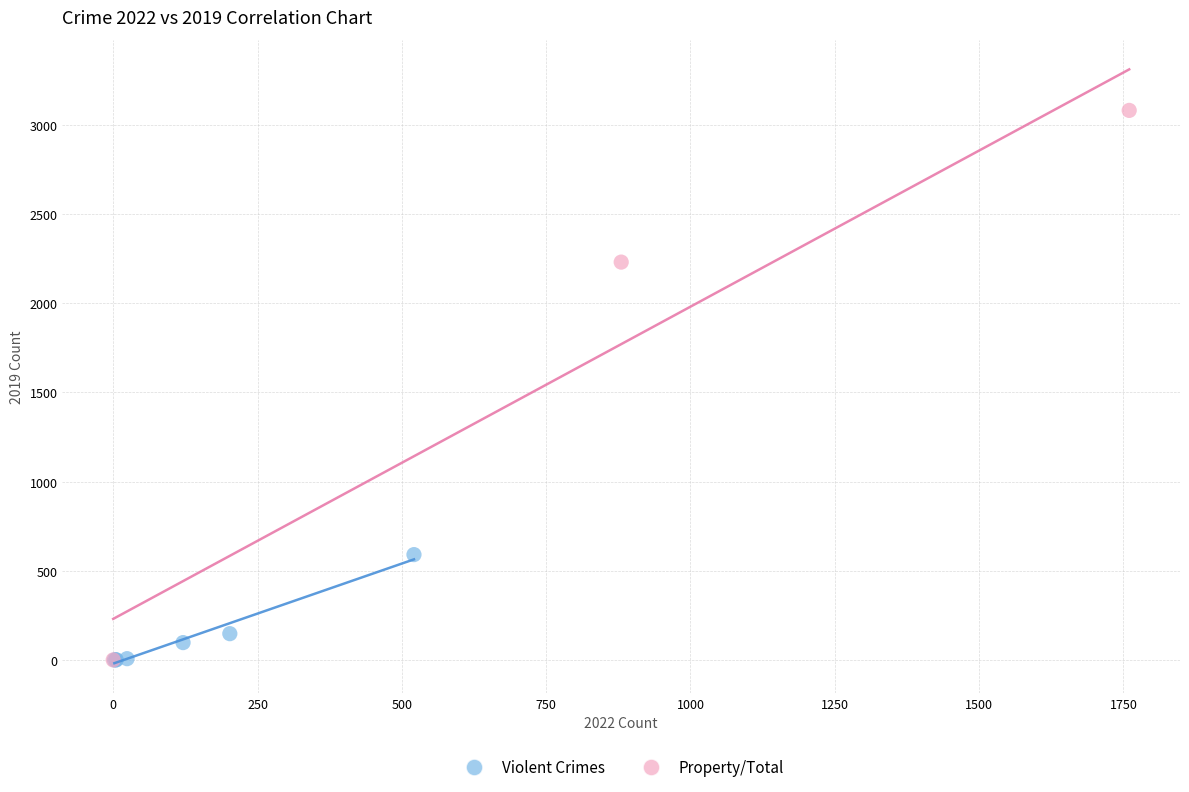

What are all the series names shown in the legend?

Violent Crimes, Property/Total